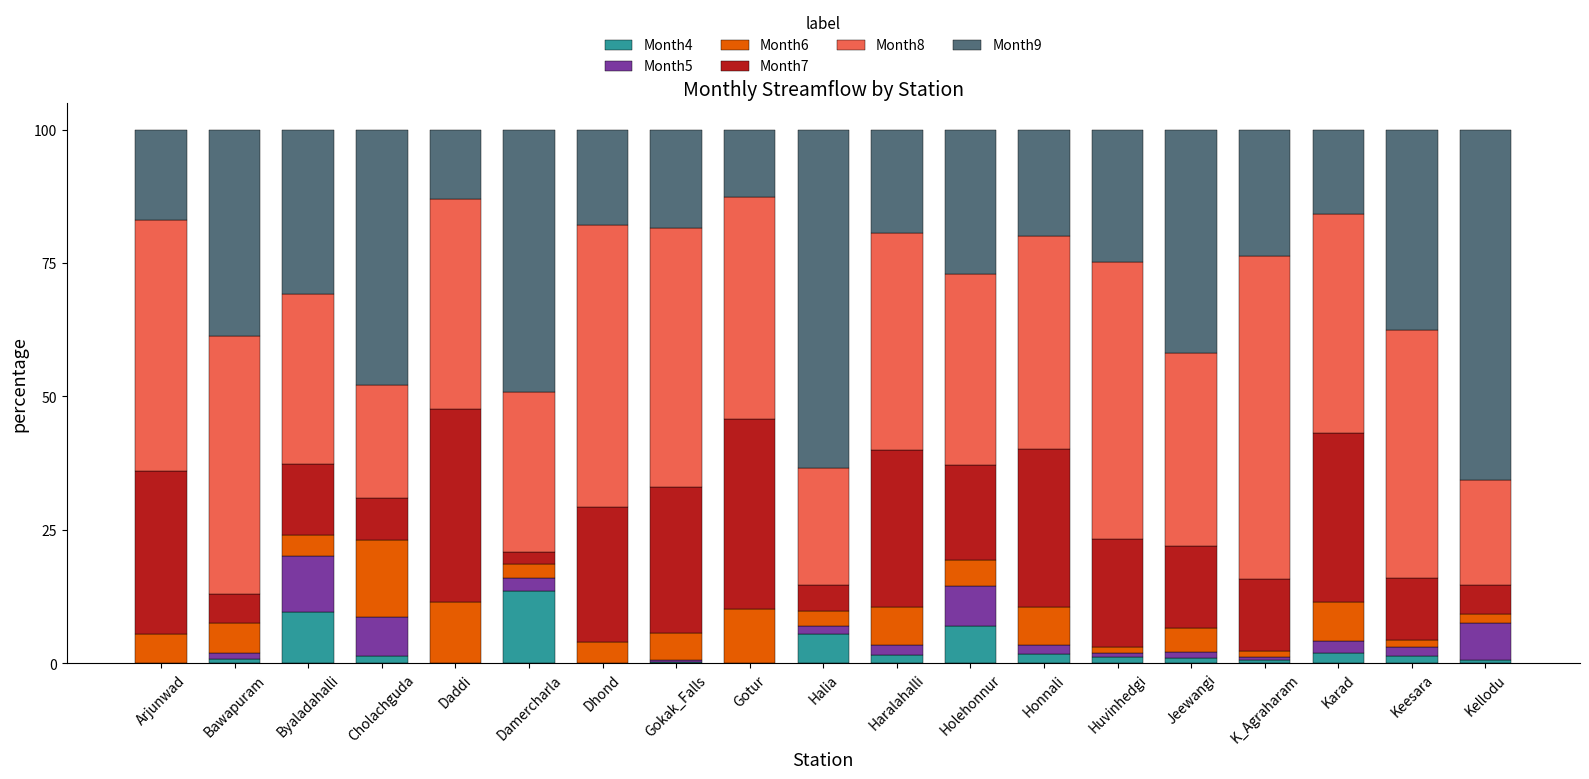

What is the highest value of the Month4 series?

13.5